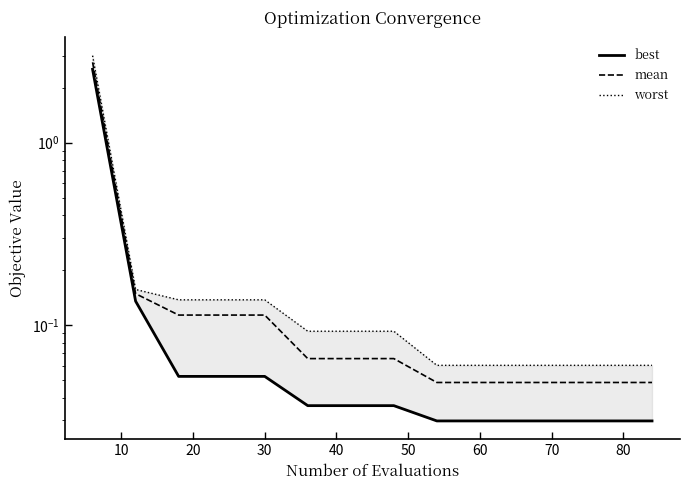

What are all the series names shown in the legend?

best, mean, worst